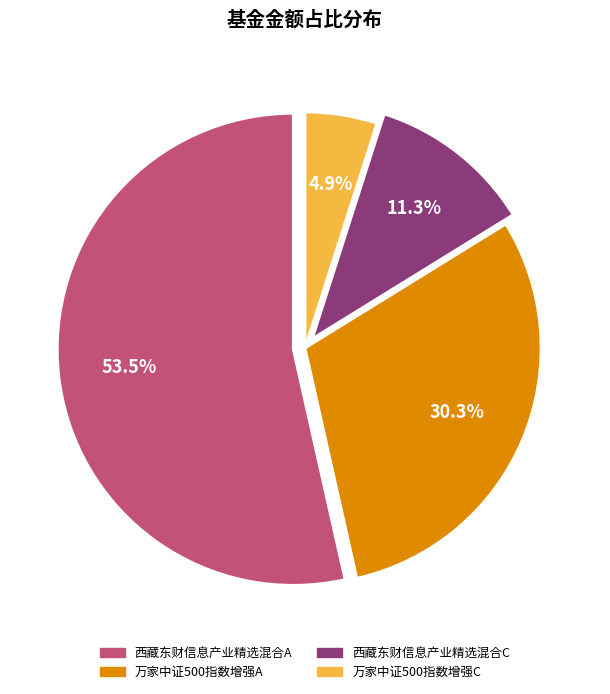

How many slices are in this pie chart?

4